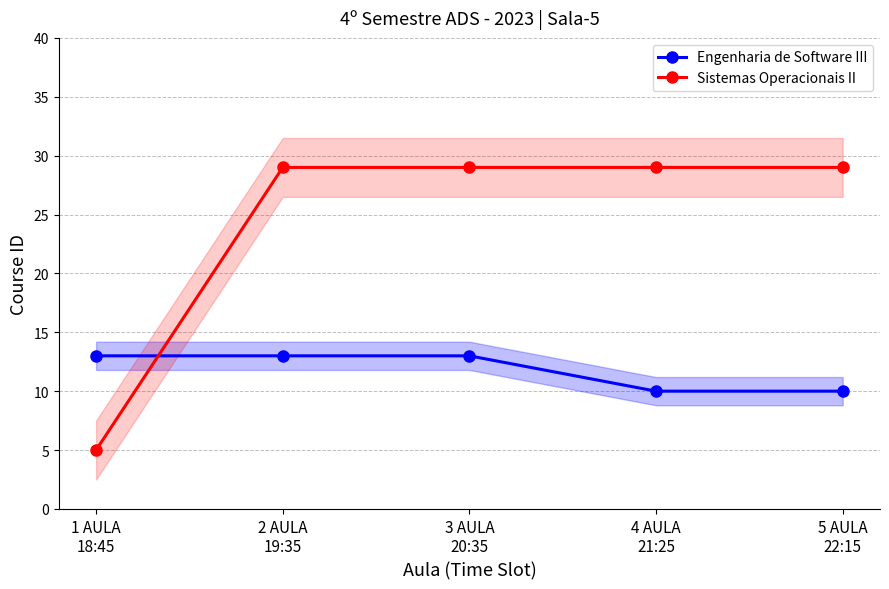

At which label is Sistemas Operacionais II closest to 17?

1 AULA
18:45